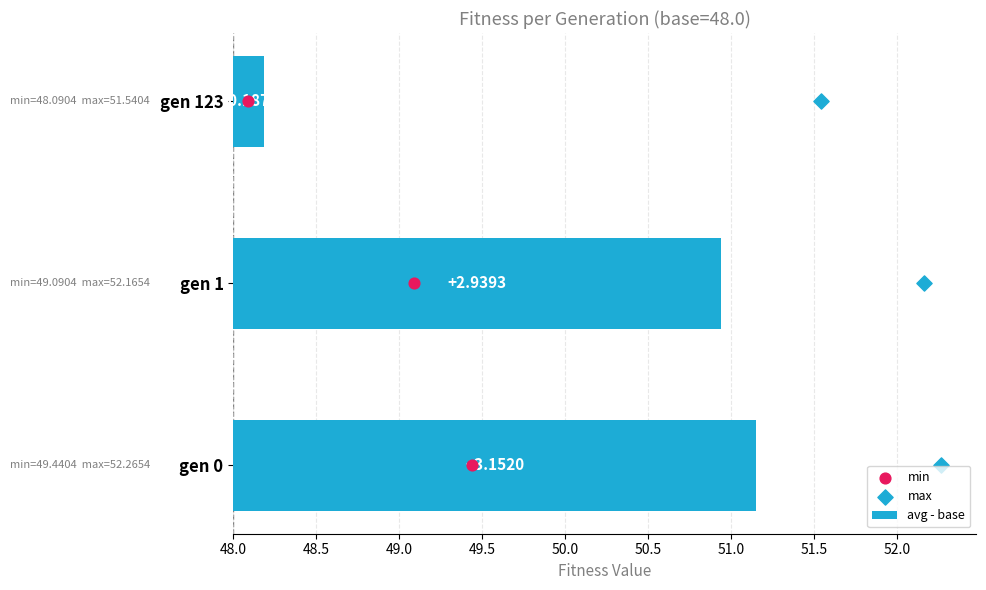

Is the value of avg - base at 49.0 greater than the value of min at 49.0?

No